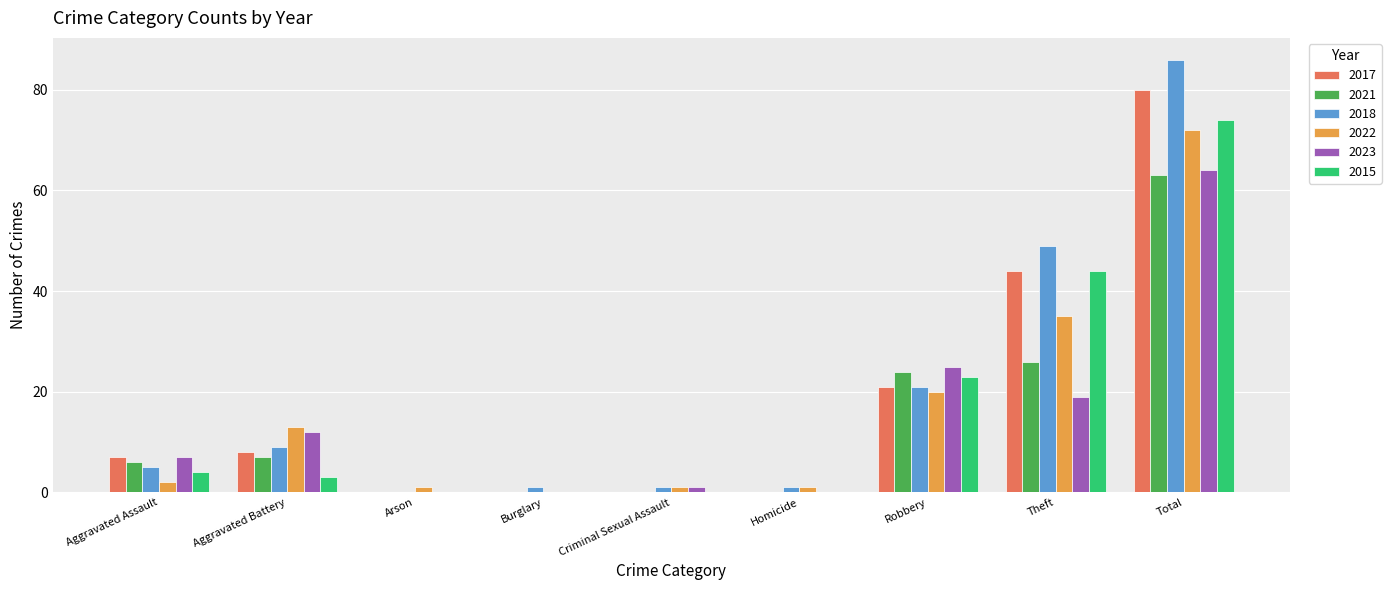

How many groups of bars are there?

9